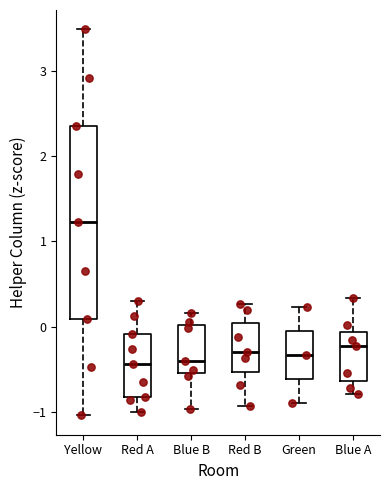

Which box's median line is the highest?

Yellow